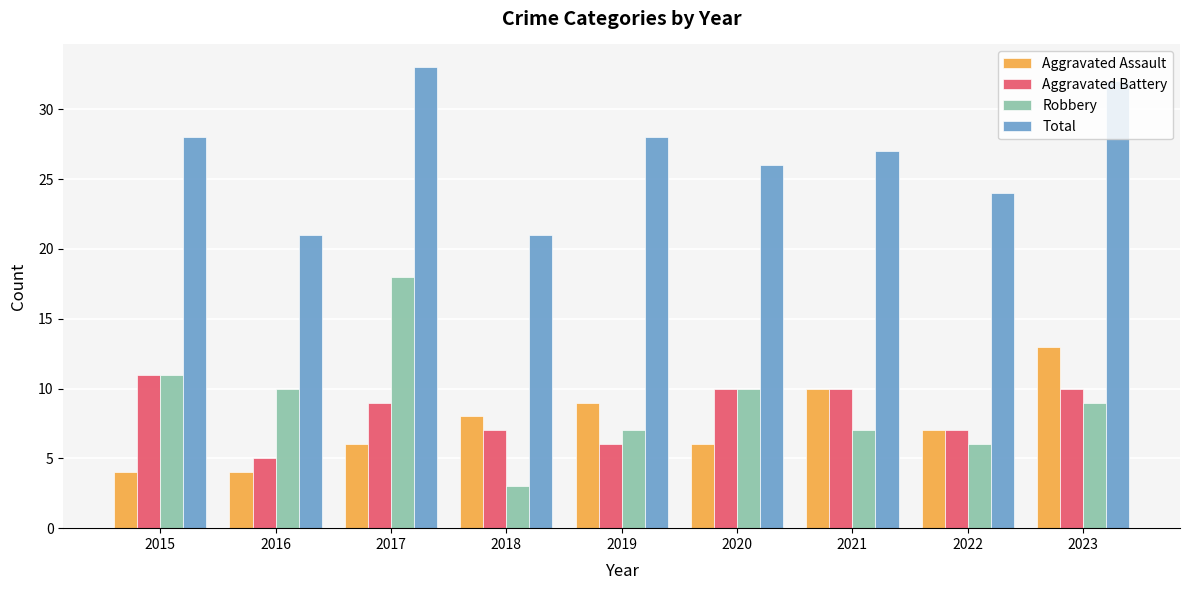

What is the difference between the Robbery values at 2023 and 2015?

2